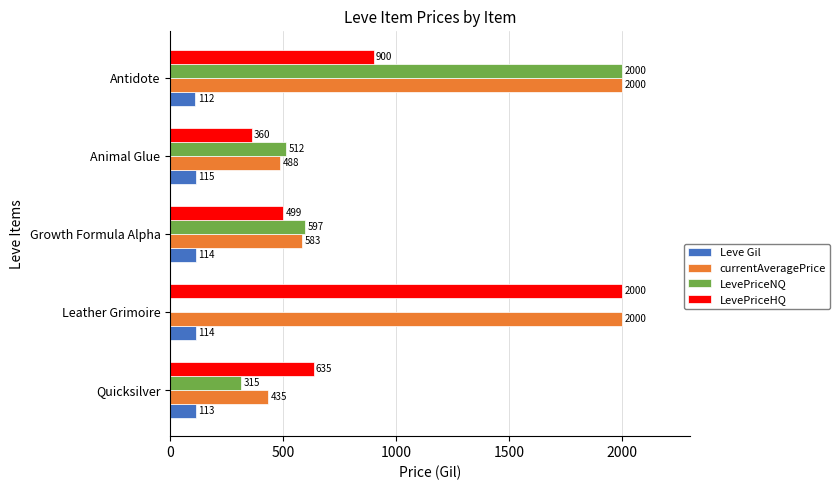

How many Leve Gil values are between 113 and 114?

3